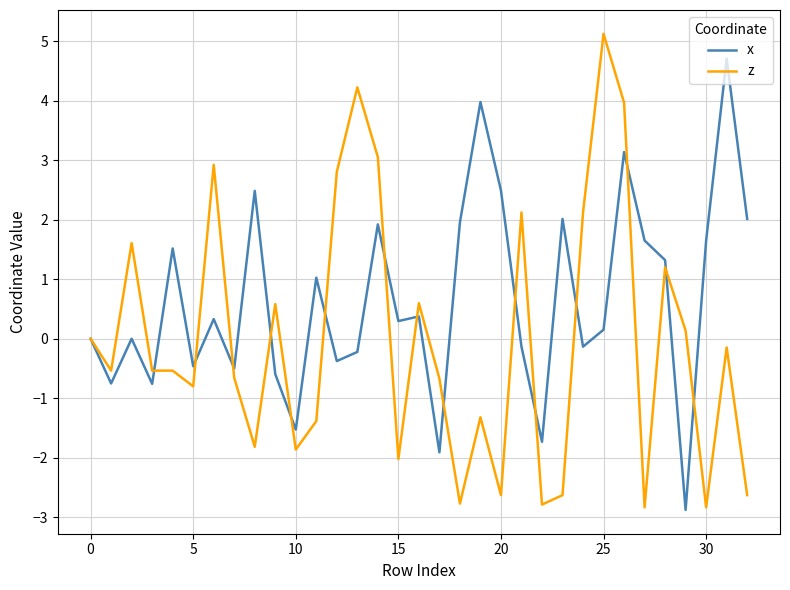

What is the minimum value shown in the chart?

-2.9